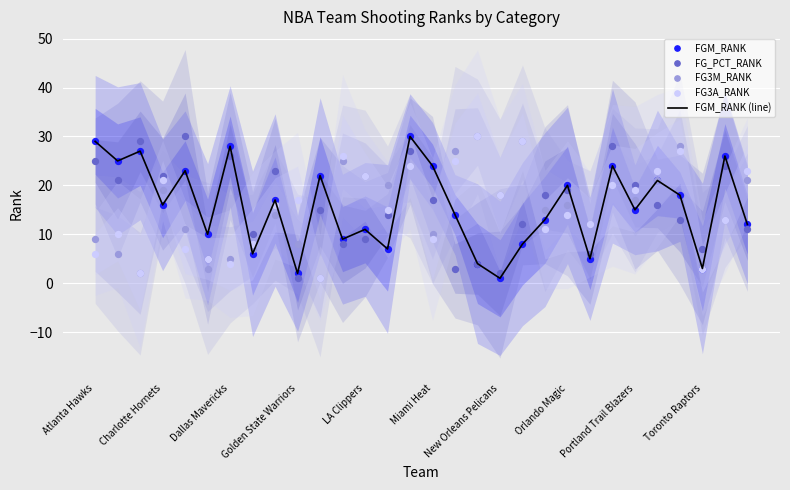

What is the total value across all series at 21?

89